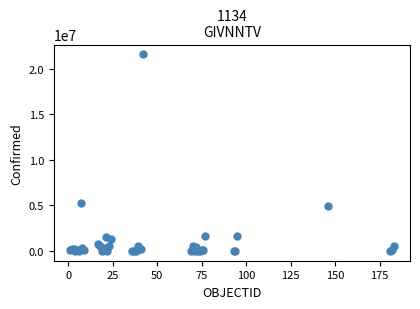

What Y value in the scatter plot is closest to 10789216?

5265859